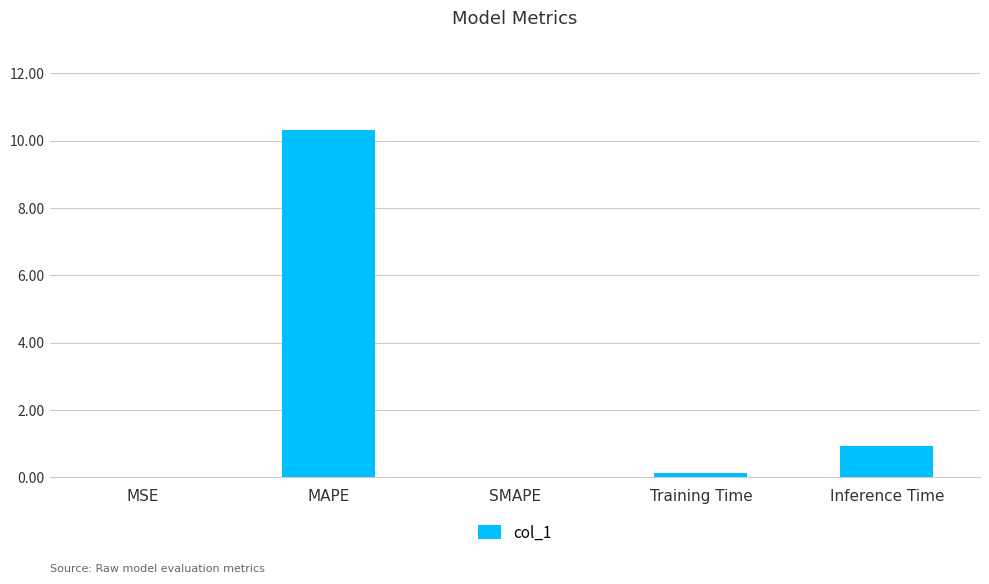

Between SMAPE and Inference Time, which is larger?

Inference Time